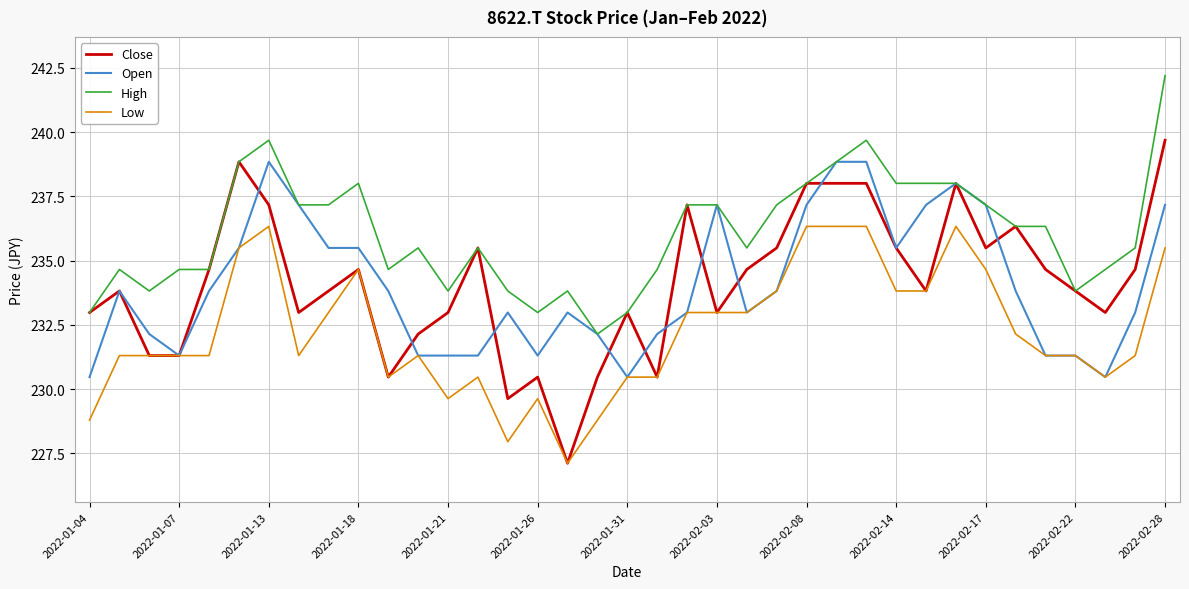

Which series has the largest range (max minus min)?

Close